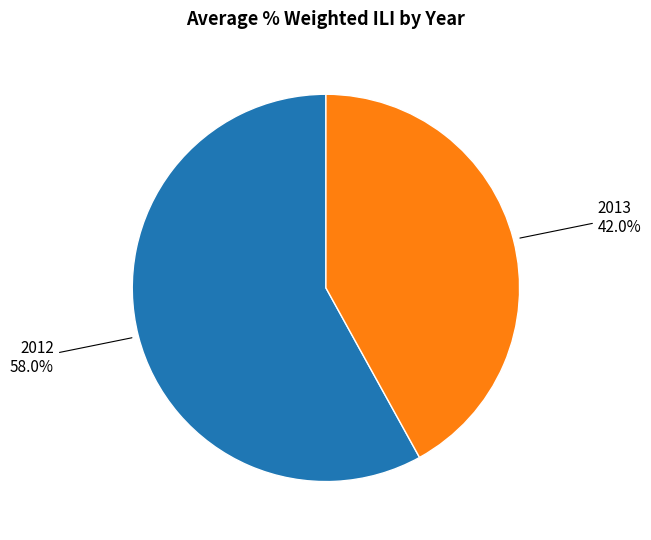

Is there a majority slice in this chart?

Yes